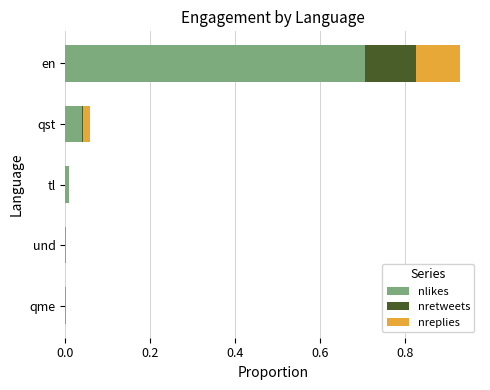

At which category is the sum across all series the highest?

en